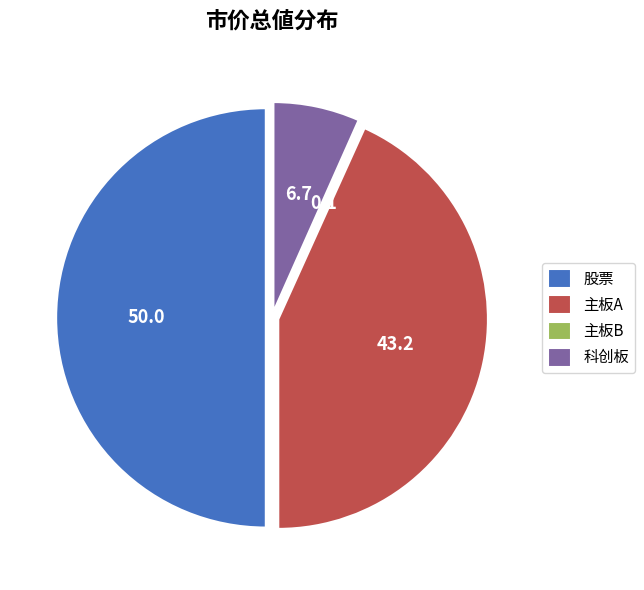

Approximately how many times larger is the value at 主板A compared to 科创板?

6.5